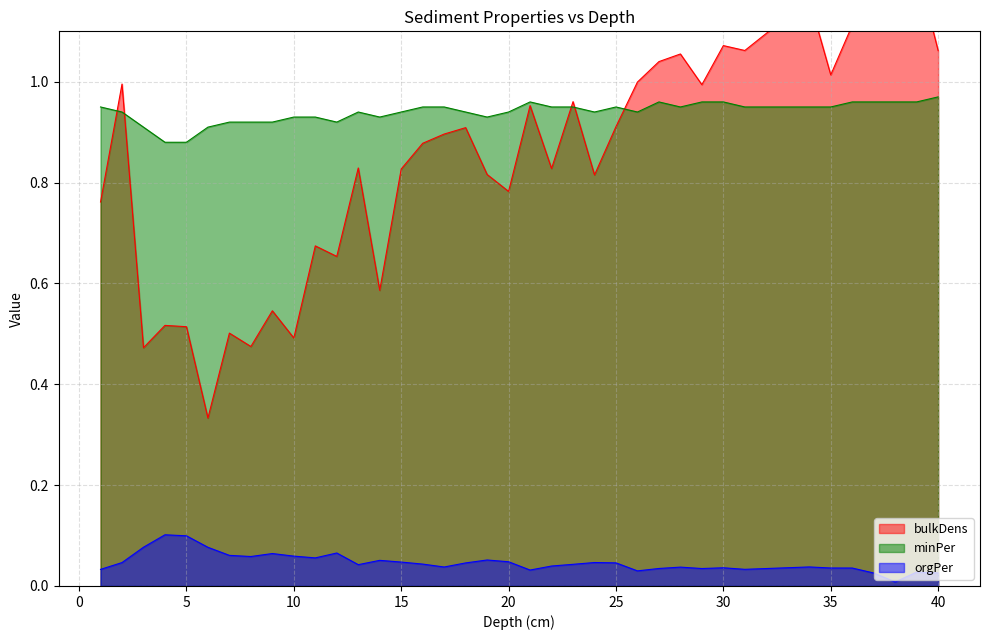

The orgPer series shows 0.0 at 16. True or false?

True